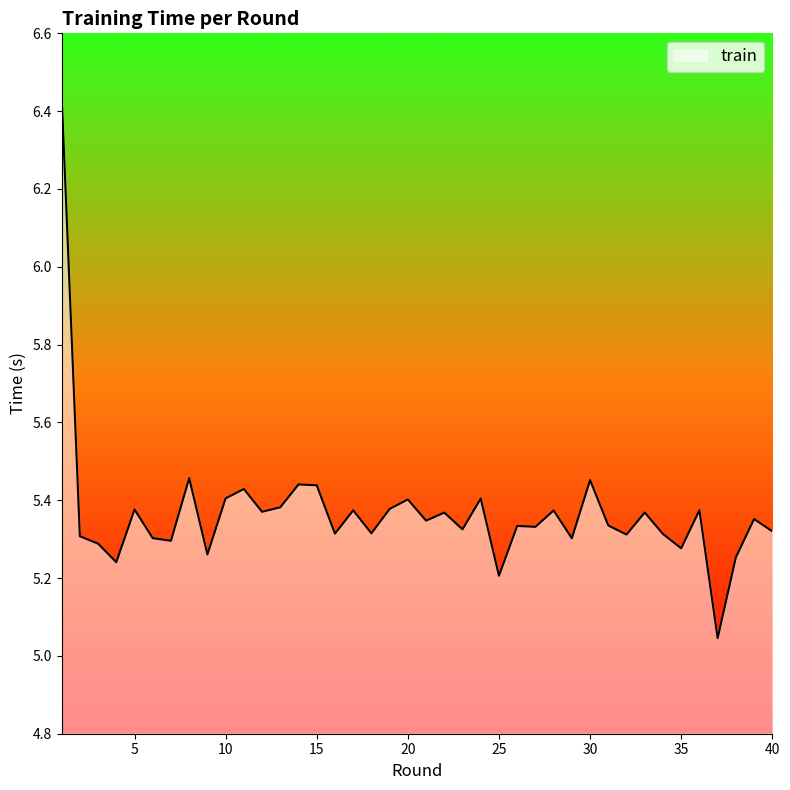

What is the difference between the maximum and minimum values?

1.4